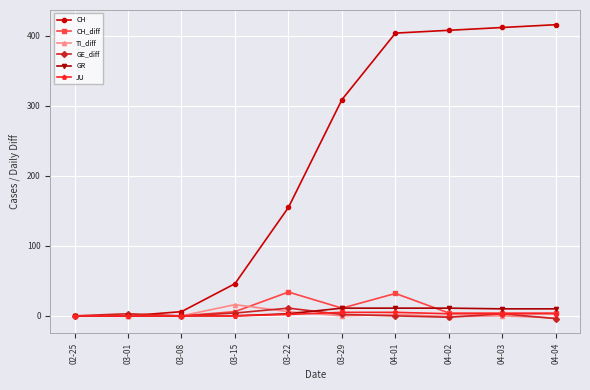

The value of CH at 03-01 is 0. True or false?

True